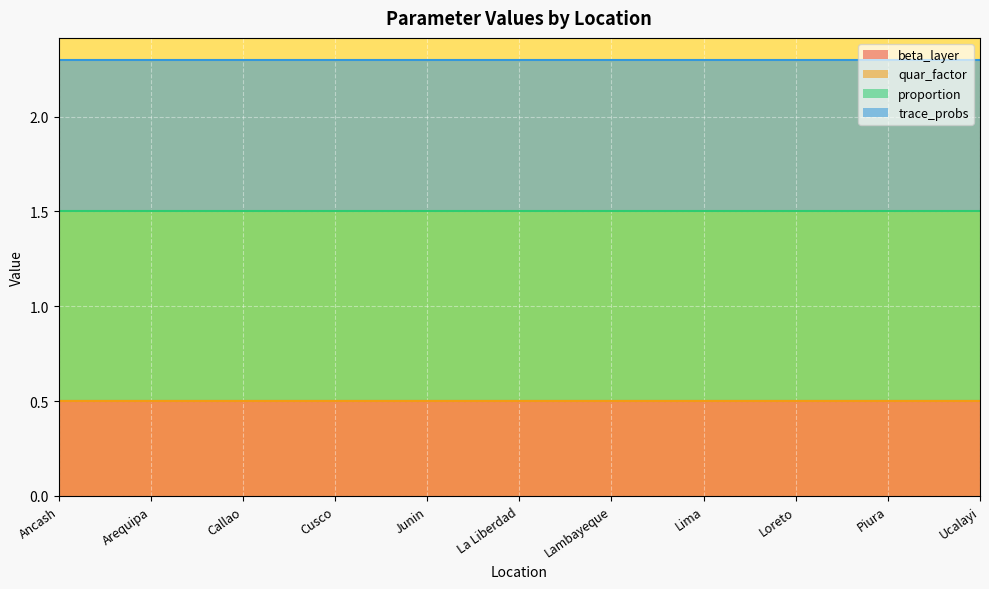

Which series has the largest range (max minus min)?

beta_layer